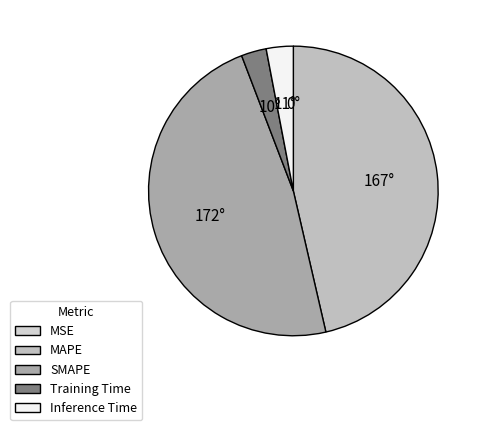

Which slice is the largest?

SMAPE